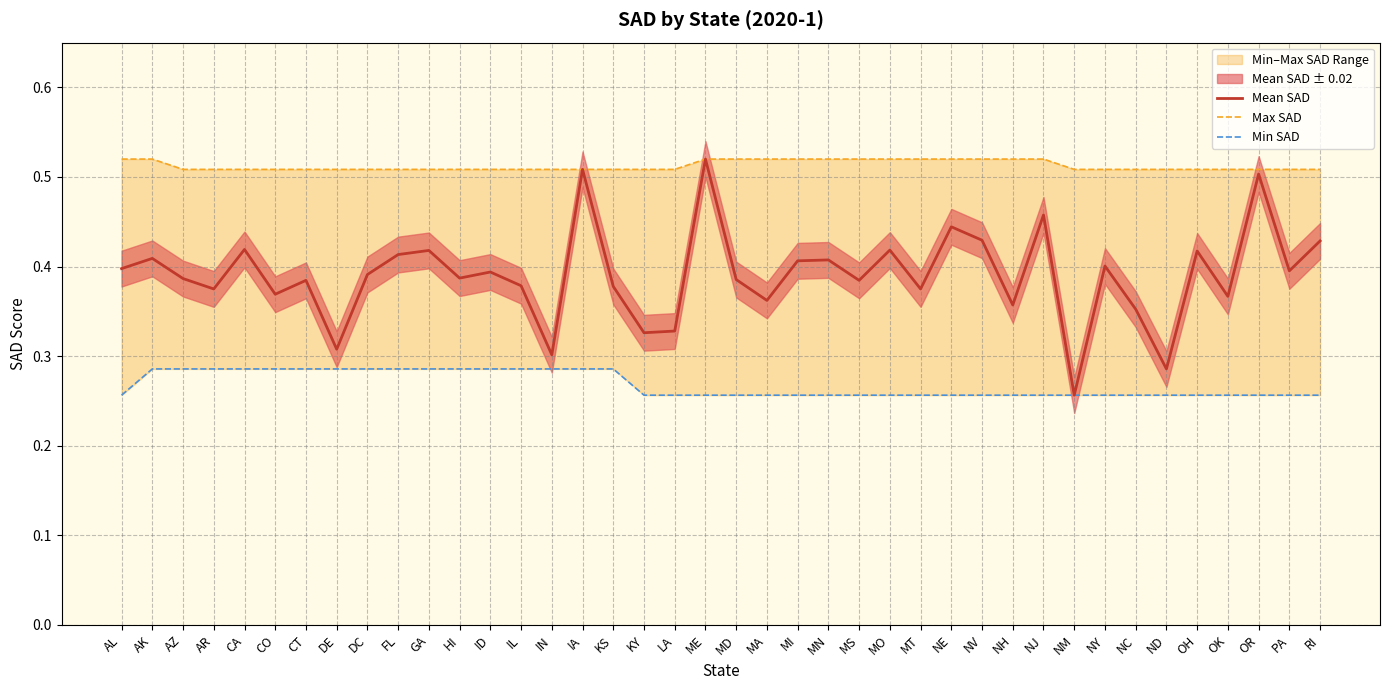

Reading left to right, transcribe all the data shown in this chart.

Mean SAD: 0.4	0.4	0.4	0.4	0.4	0.4	0.4	0.3	0.4	0.4	0.4	0.4	0.4	0.4	0.3	0.5	0.4	0.3	0.3	0.5	0.4	0.4	0.4	0.4	0.4	0.4	0.4	0.4	0.4	0.4	0.5	0.3	0.4	0.4	0.3	0.4	0.4	0.5	0.4	0.4
Max SAD: 0.5	0.5	0.5	0.5	0.5	0.5	0.5	0.5	0.5	0.5	0.5	0.5	0.5	0.5	0.5	0.5	0.5	0.5	0.5	0.5	0.5	0.5	0.5	0.5	0.5	0.5	0.5	0.5	0.5	0.5	0.5	0.5	0.5	0.5	0.5	0.5	0.5	0.5	0.5	0.5
Min SAD: 0.3	0.3	0.3	0.3	0.3	0.3	0.3	0.3	0.3	0.3	0.3	0.3	0.3	0.3	0.3	0.3	0.3	0.3	0.3	0.3	0.3	0.3	0.3	0.3	0.3	0.3	0.3	0.3	0.3	0.3	0.3	0.3	0.3	0.3	0.3	0.3	0.3	0.3	0.3	0.3